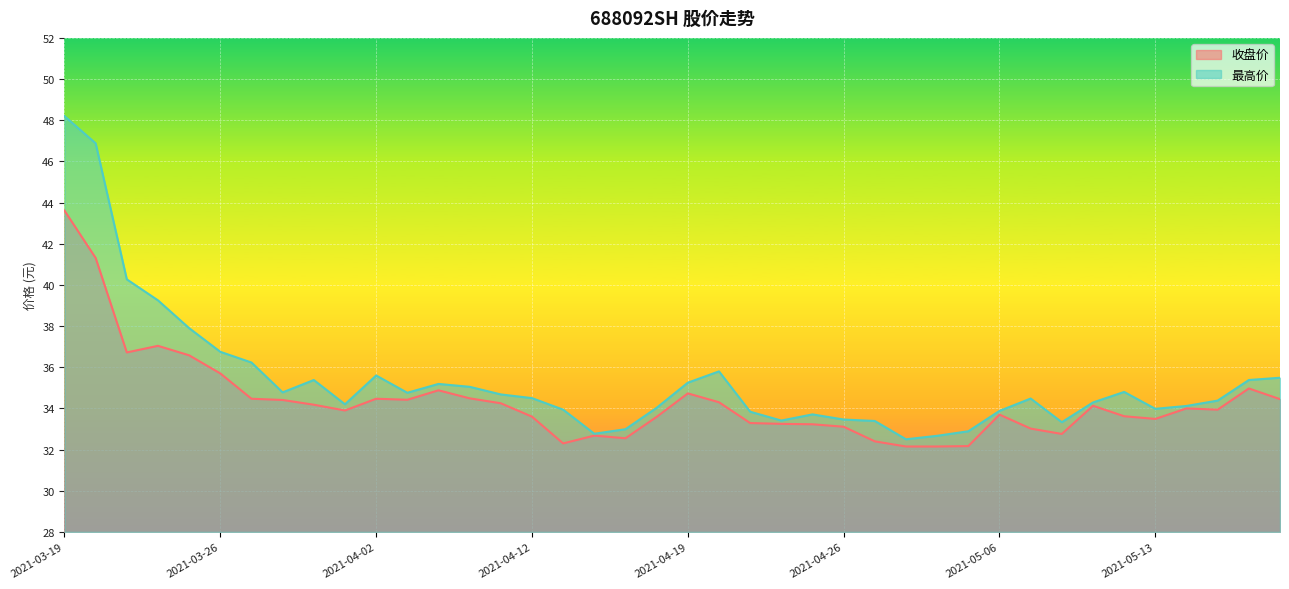

Is the value of 收盘价 at 2021-05-19 greater than the value of 最高价 at 2021-04-19?

No